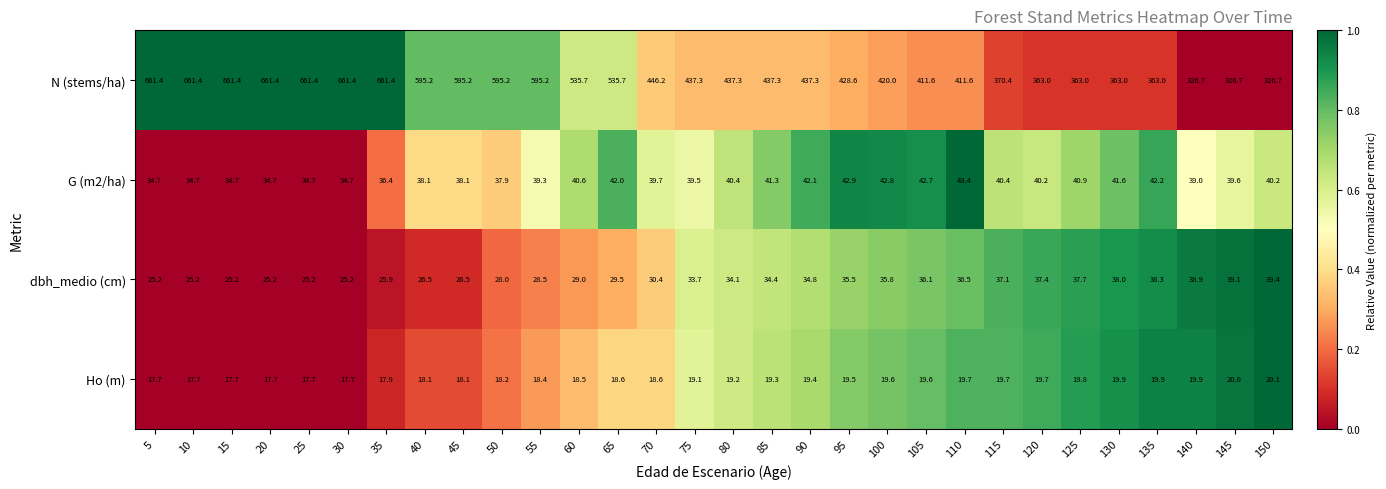

Which series has the largest total across all categories?

N (stems/ha)